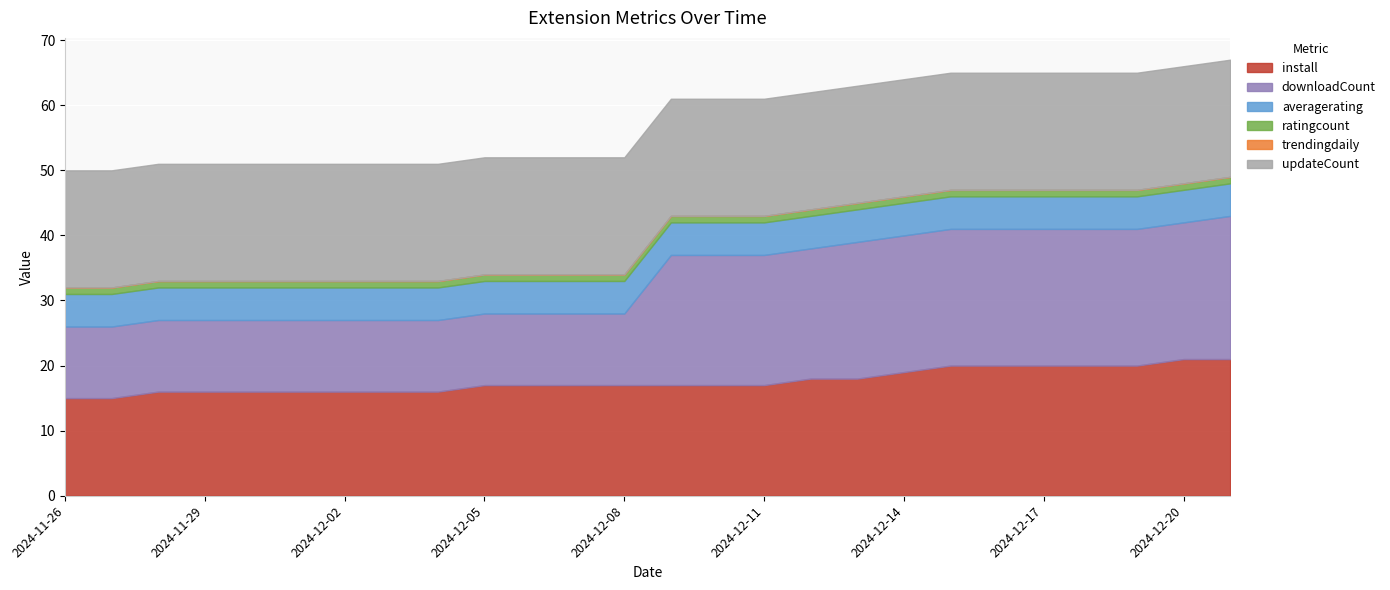

True or false: trendingdaily and updateCount cross at least once.

False